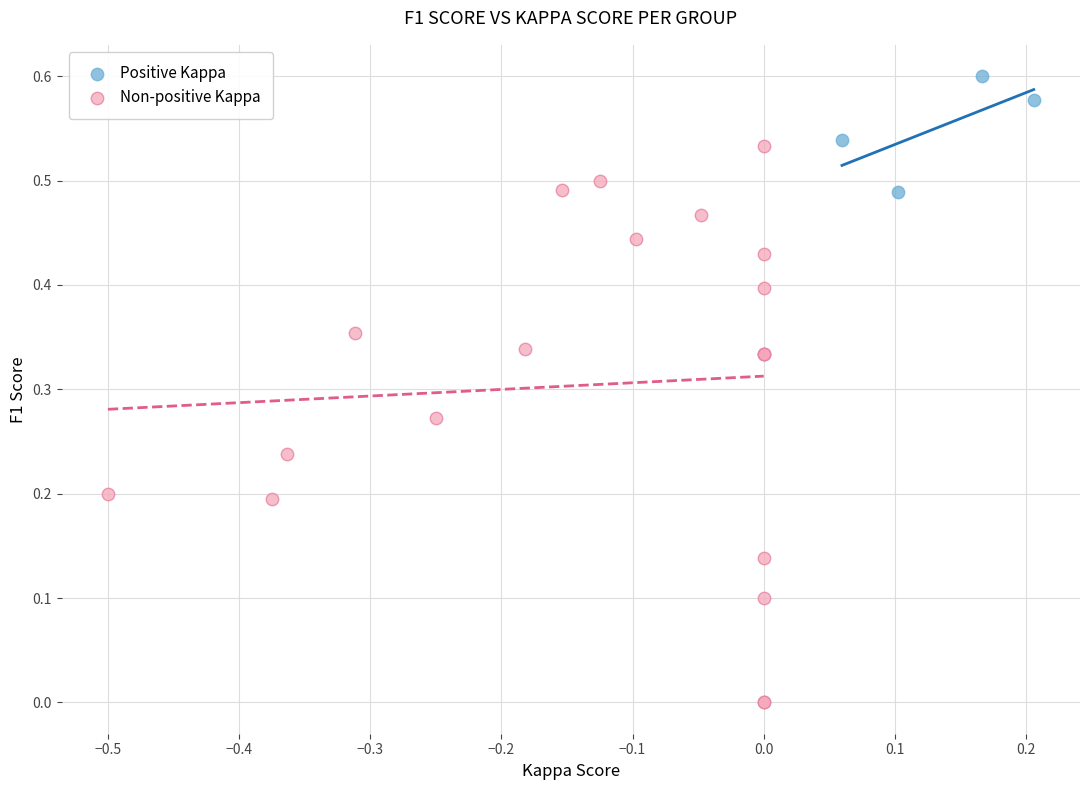

Which series contains the highest Y value?

Positive Kappa